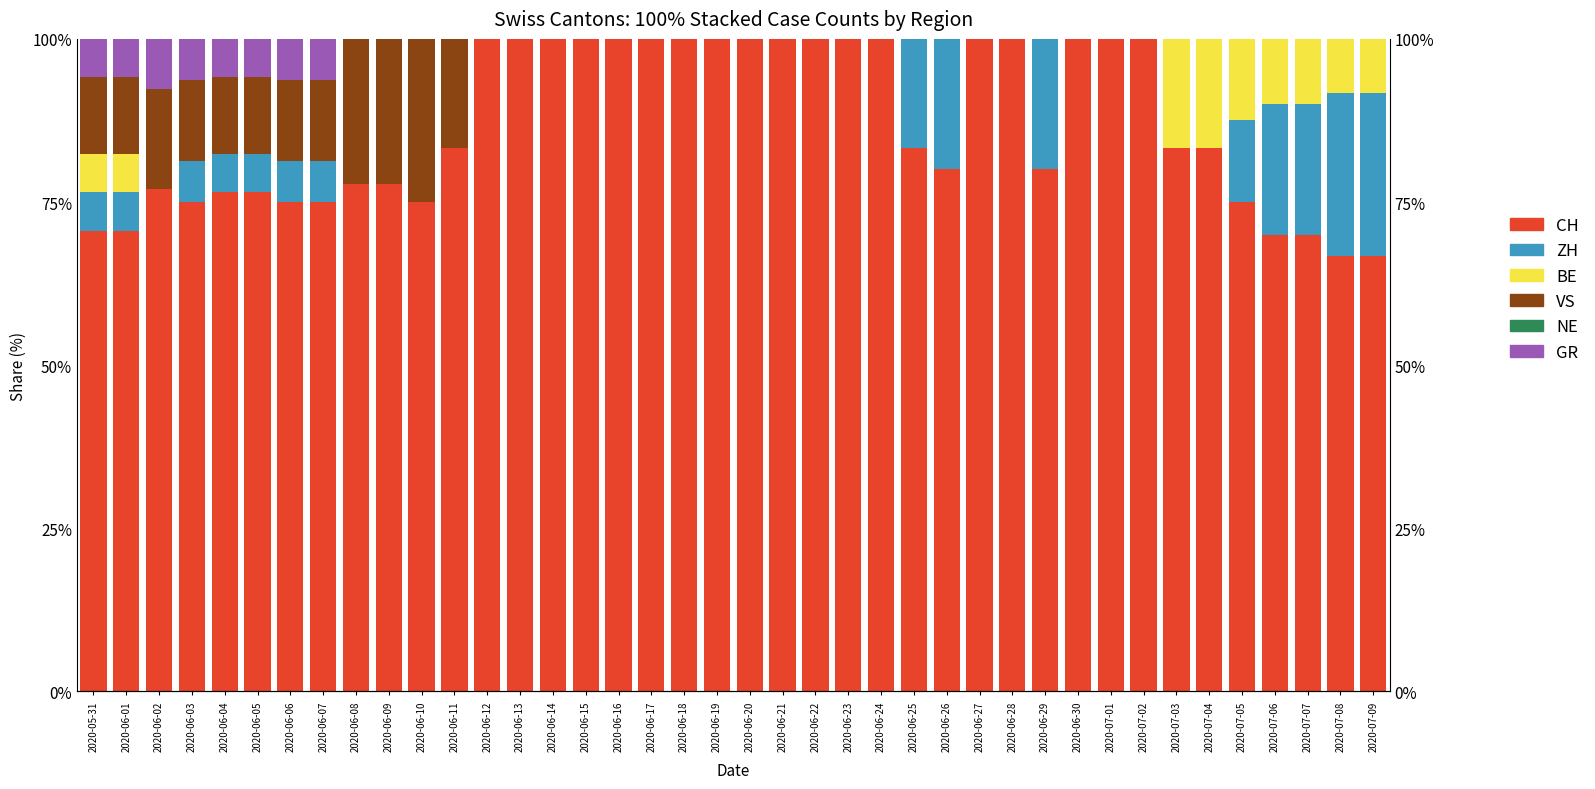

What is the maximum value shown in the chart?

100.0